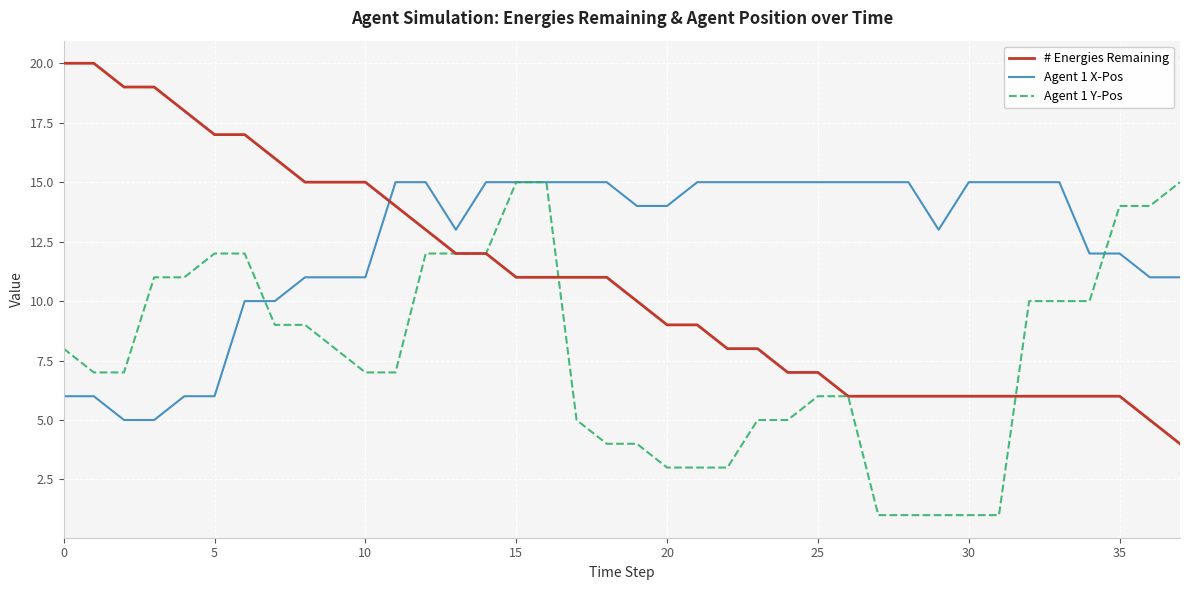

Rank the series by their average value, from highest to lowest.

Agent 1 X-Pos, # Energies Remaining, Agent 1 Y-Pos